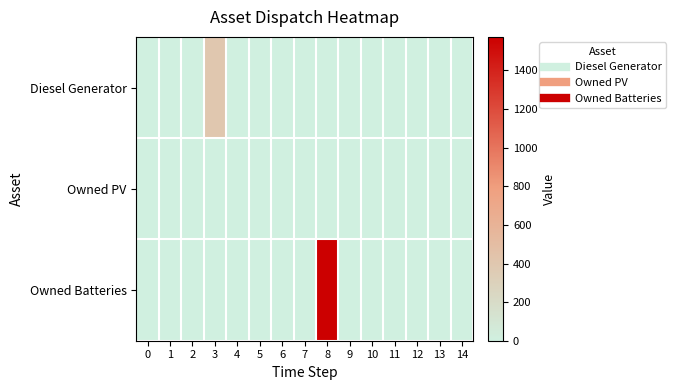

Reading right to left, transcribe all the data shown in this chart.

Diesel Generator: 14=0	13=0	12=0	11=0	10=0	9=0	8=0	7=0	6=0	5=0	4=0	3=400	2=0	1=0	0=0
Owned PV: 14=0	13=0	12=0	11=0	10=0	9=0	8=0	7=0	6=0	5=0	4=0	3=0	2=0	1=0	0=0
Owned Batteries: 14=0	13=0	12=0	11=0	10=0	9=0	8=1574	7=0	6=0	5=0	4=0	3=0	2=0	1=0	0=0